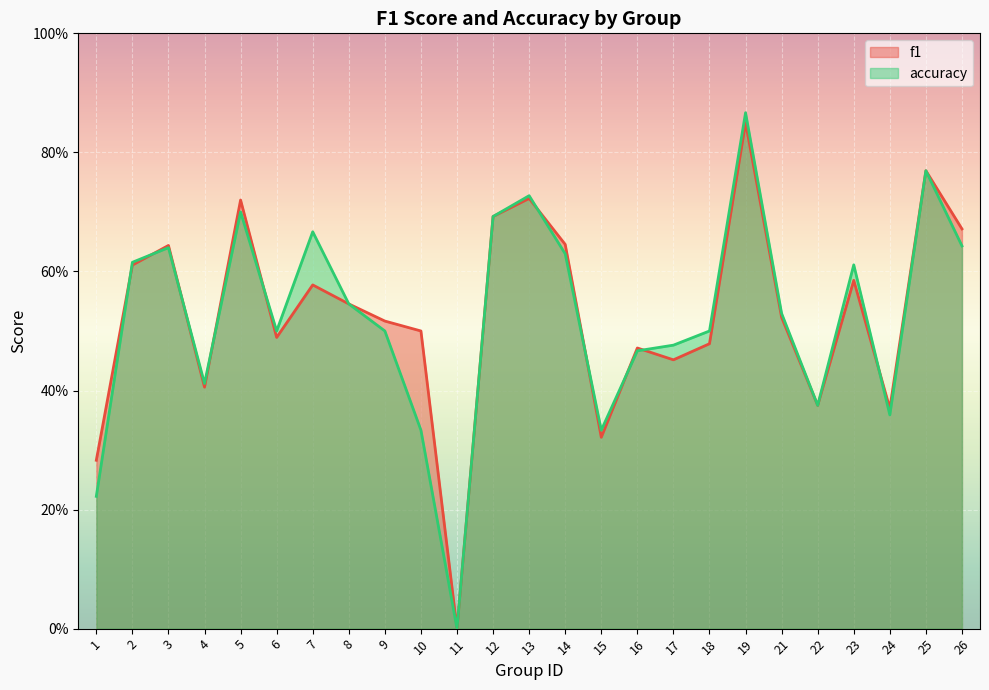

Reading left to right, list all the values displayed in this chart.

f1: 1=0.3	2=0.6	3=0.6	4=0.4	5=0.7	6=0.5	7=0.6	8=0.5	9=0.5	10=0.5	11=0.0	12=0.7	13=0.7	14=0.6	15=0.3	16=0.5	17=0.5	18=0.5	19=0.8	21=0.5	22=0.4	23=0.6	24=0.4	25=0.8	26=0.7
accuracy: 1=0.2	2=0.6	3=0.6	4=0.4	5=0.7	6=0.5	7=0.7	8=0.5	9=0.5	10=0.3	11=0.0	12=0.7	13=0.7	14=0.6	15=0.3	16=0.5	17=0.5	18=0.5	19=0.9	21=0.5	22=0.4	23=0.6	24=0.4	25=0.8	26=0.6